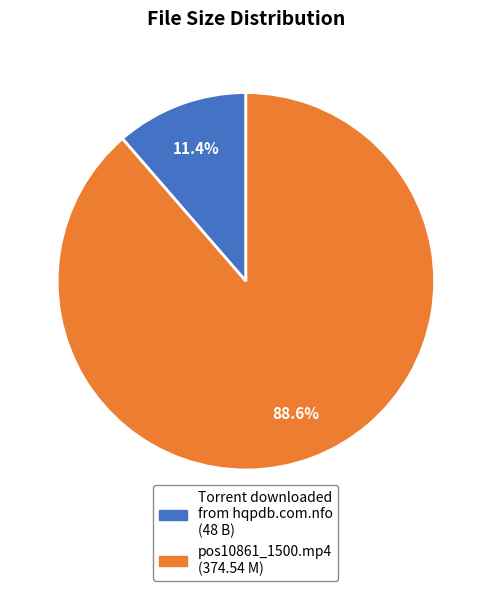

The Torrent downloaded from hqpdb.com.nfo slice represents 20% of the pie. True or false?

False